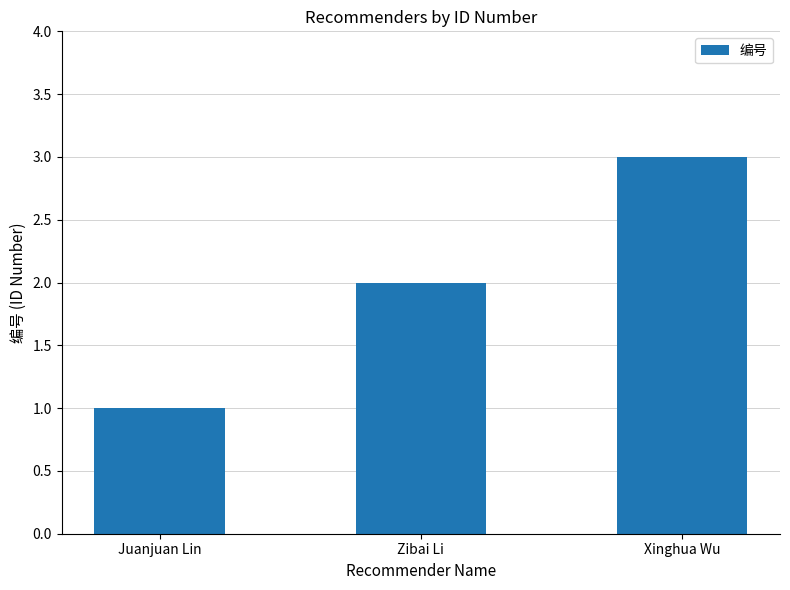

Are the bars grouped side by side (vs. stacked)?

No